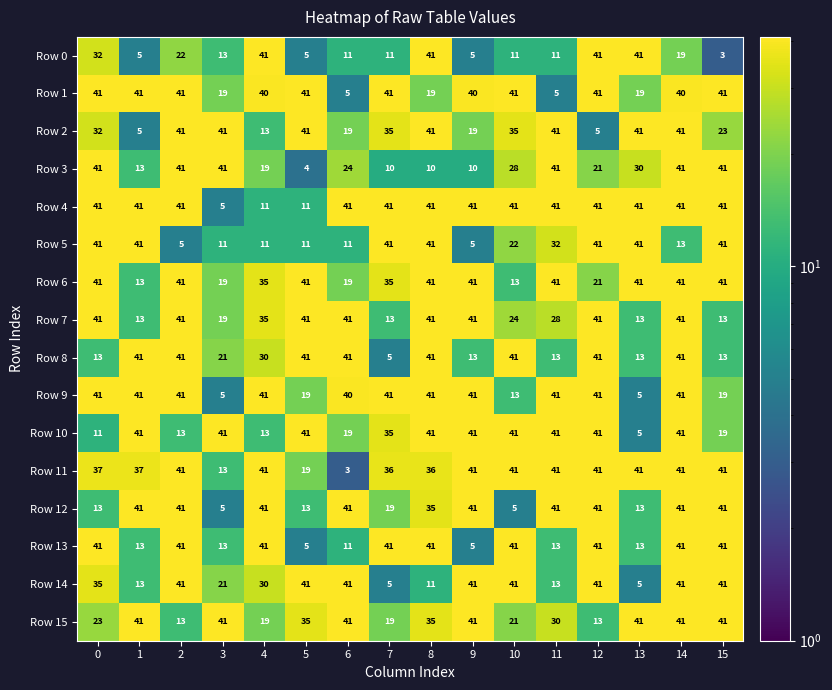

True or false: Row 12 has a value of 13 at 13.

True